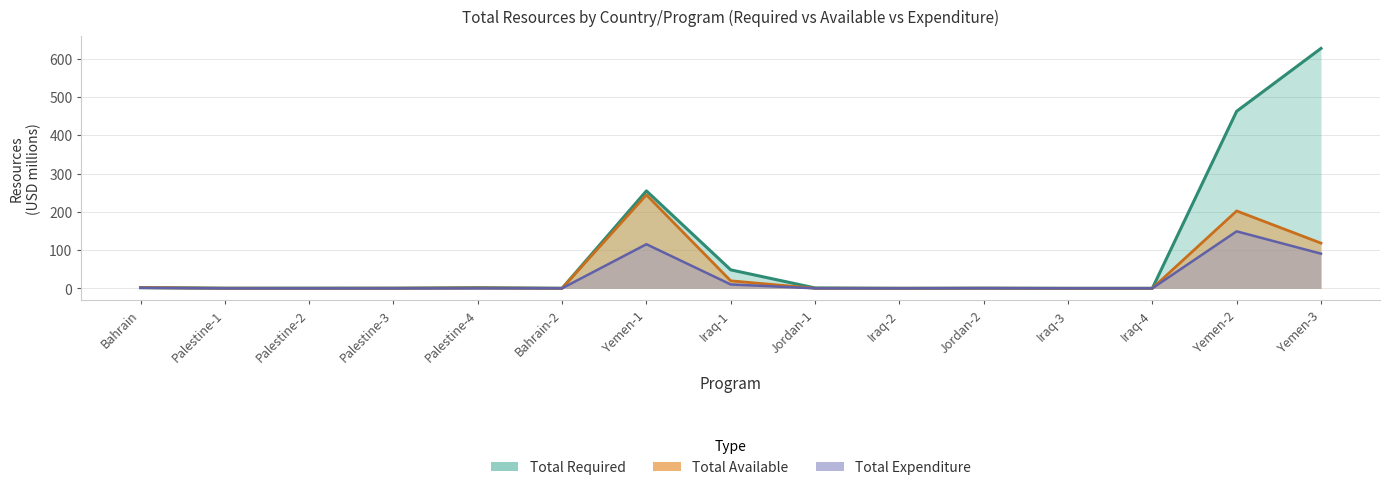

Where is Total Expenditure nearest to the value 74?

Yemen-3